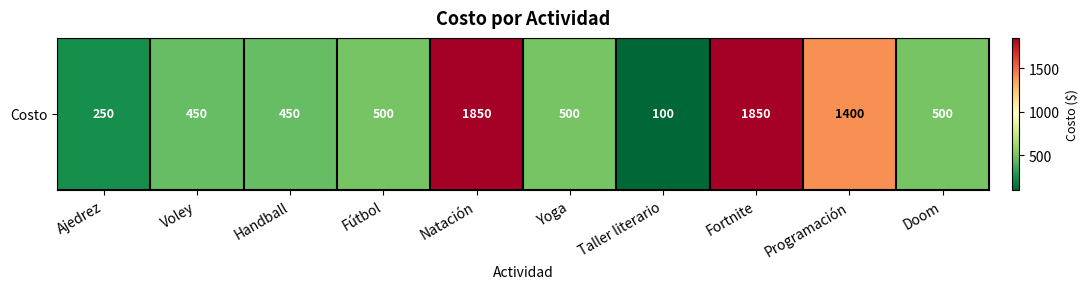

True or false: the data shows 196 at Handball.

False